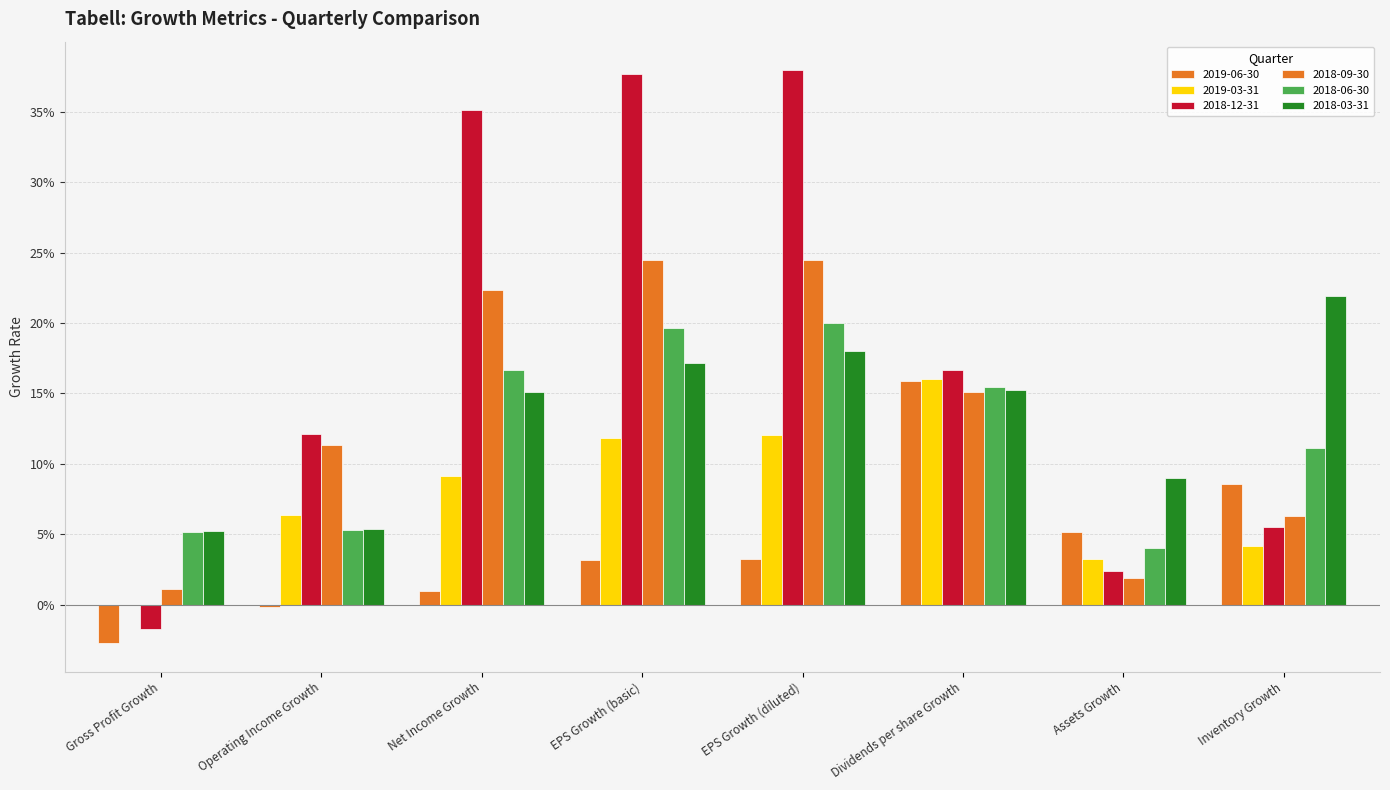

What is the difference between the maximum and minimum values in the 2018-03-31 series?

0.2